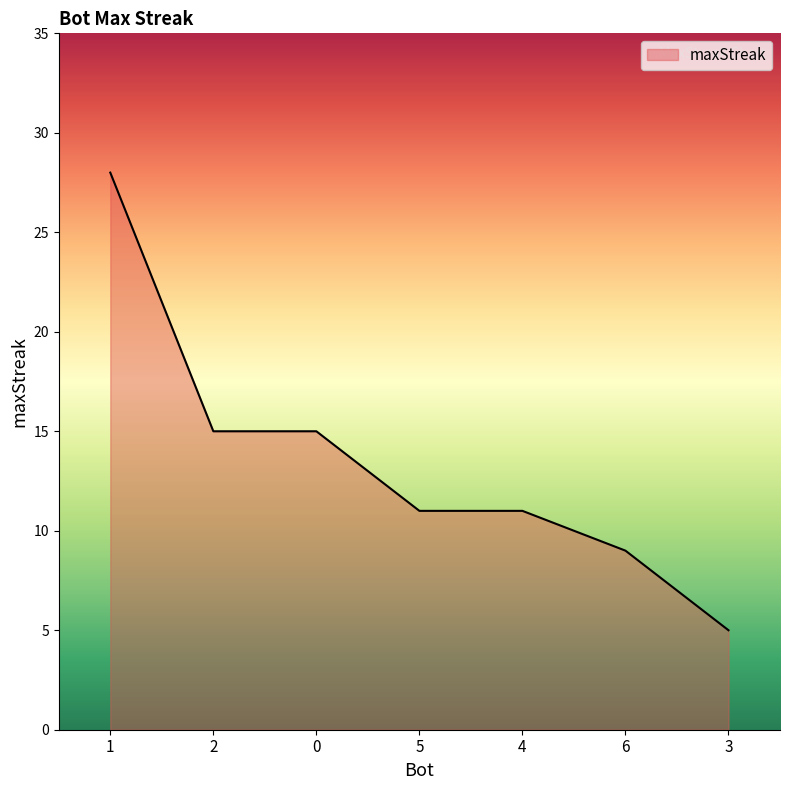

Reading left to right, what are all the values shown in this chart?

28	15	15	11	11	9	5